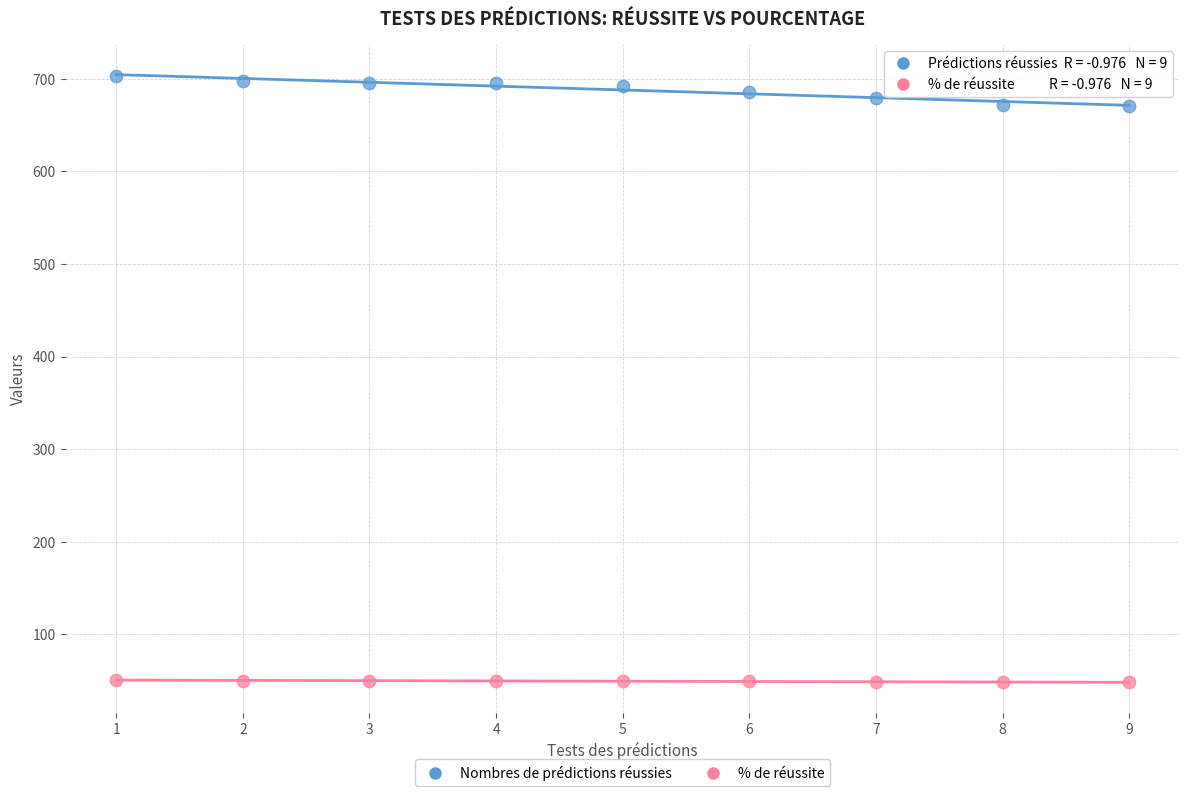

Across all data points, what is the range of Y values (max minus min)?

654.9